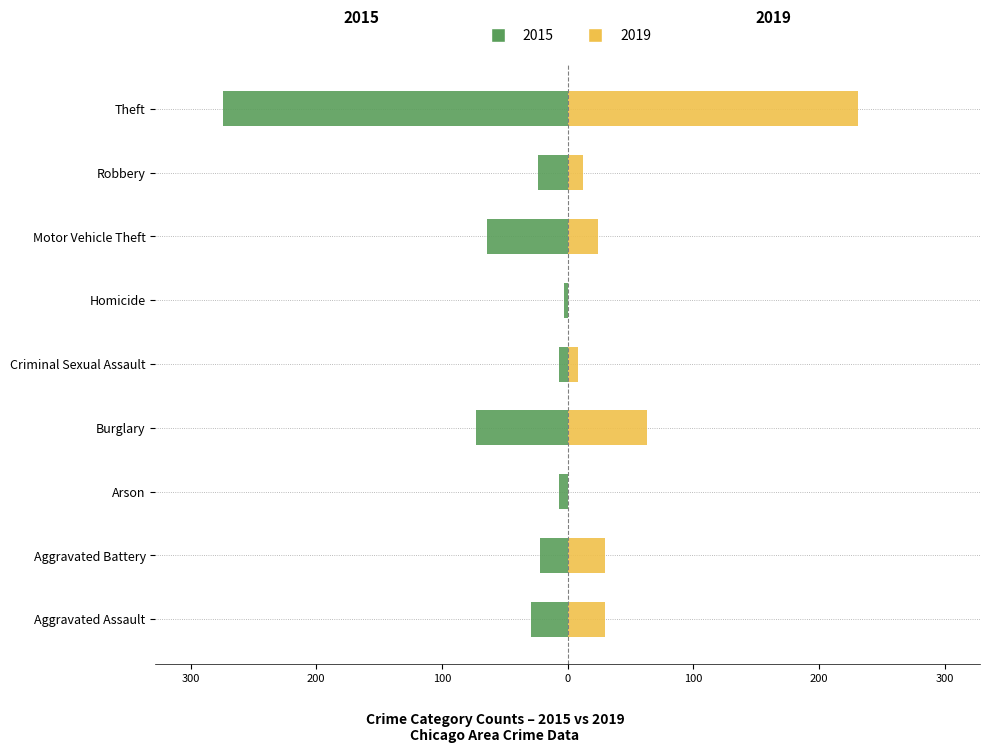

How many series are shown in this chart?

2